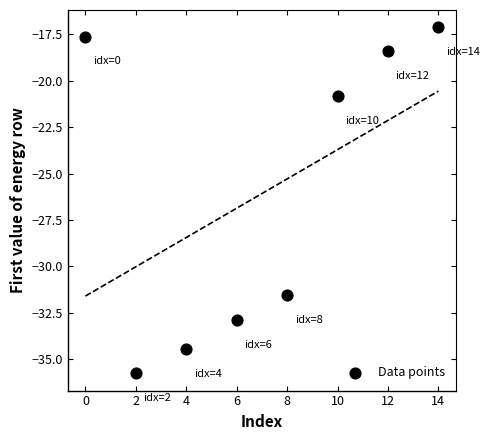

What is the average Y value?

-26.1